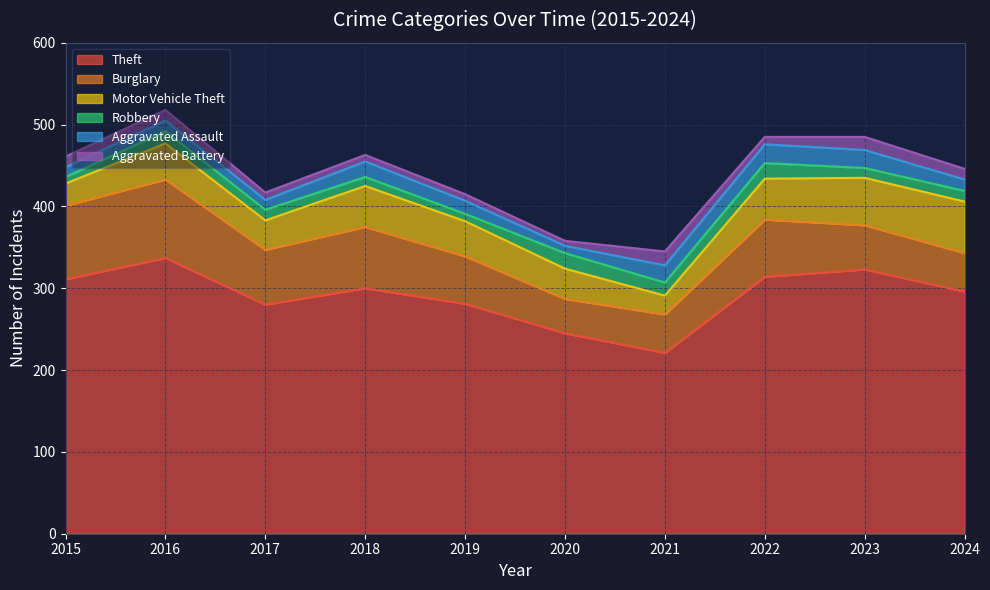

How many data points in Theft are less than 300?

5